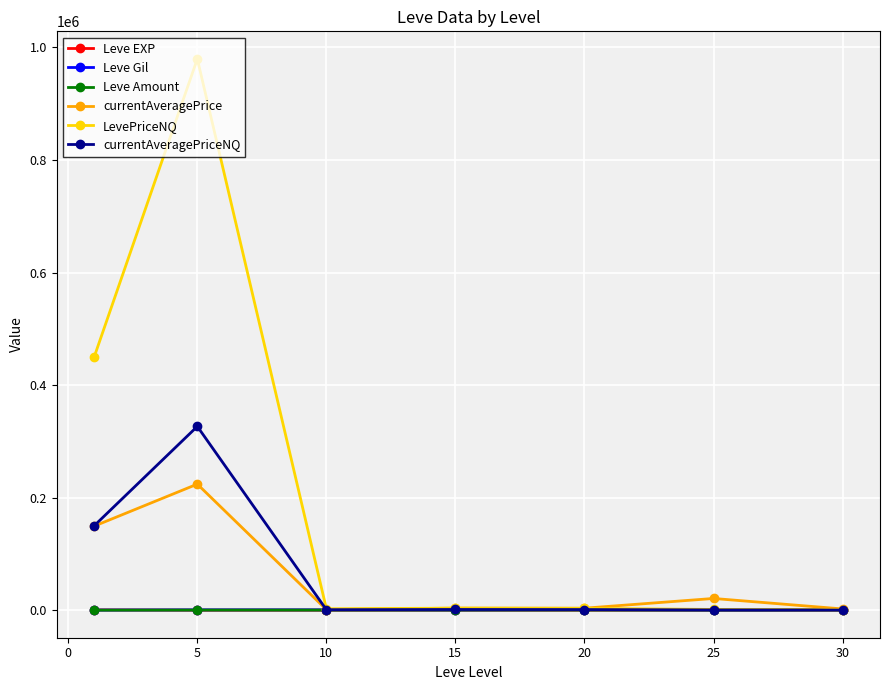

What is the greatest value displayed?

979568.3